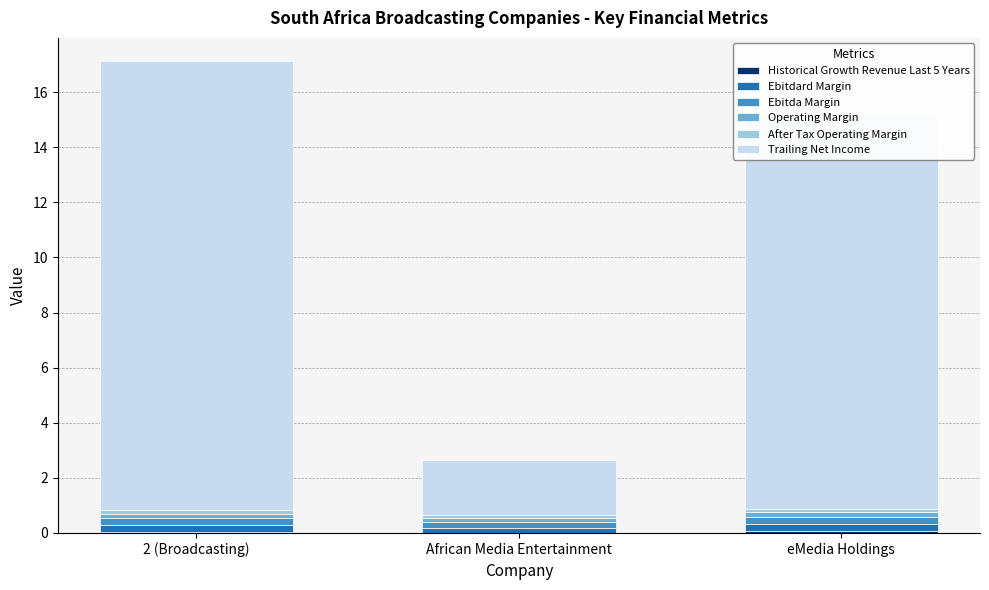

Between 2 (Broadcasting) and eMedia Holdings, which series saw the biggest shift?

Trailing Net Income